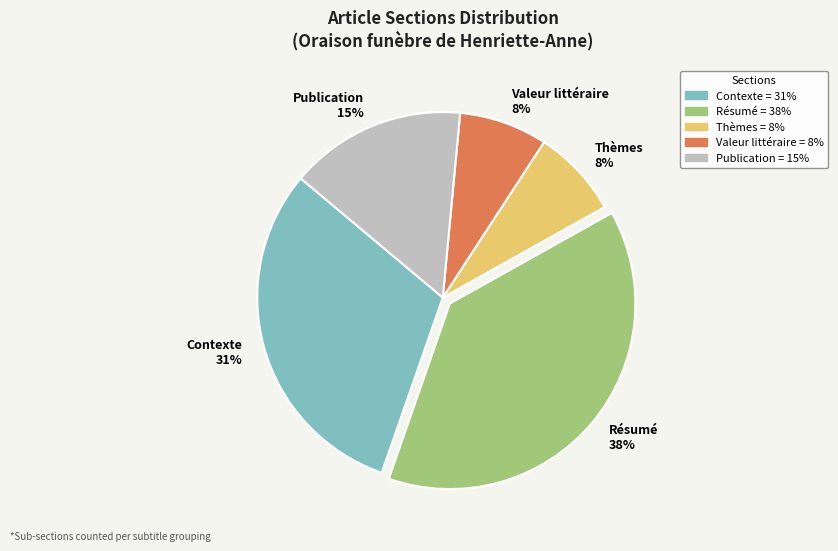

Does any single category account for the majority?

No